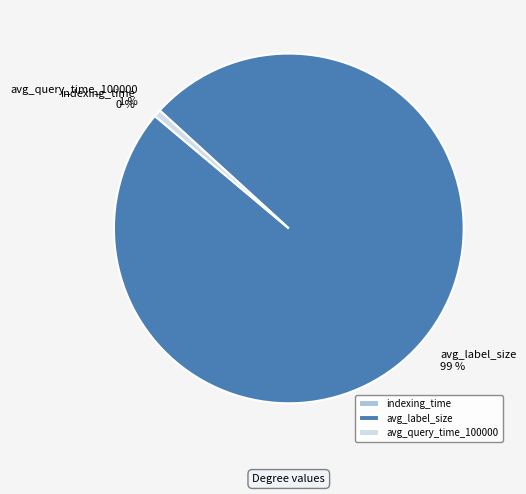

Which slice is the largest?

avg_label_size